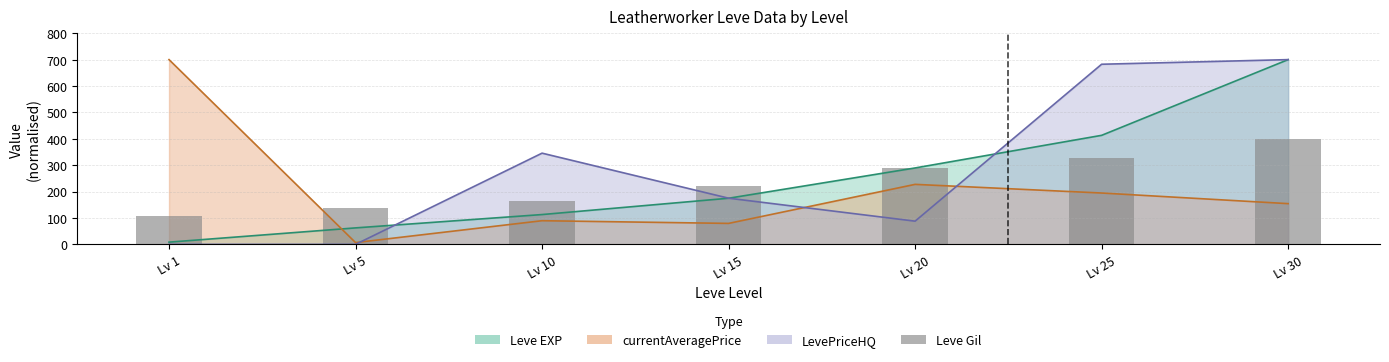

Between Lv 25 and Lv 10, which is larger?

Lv 25